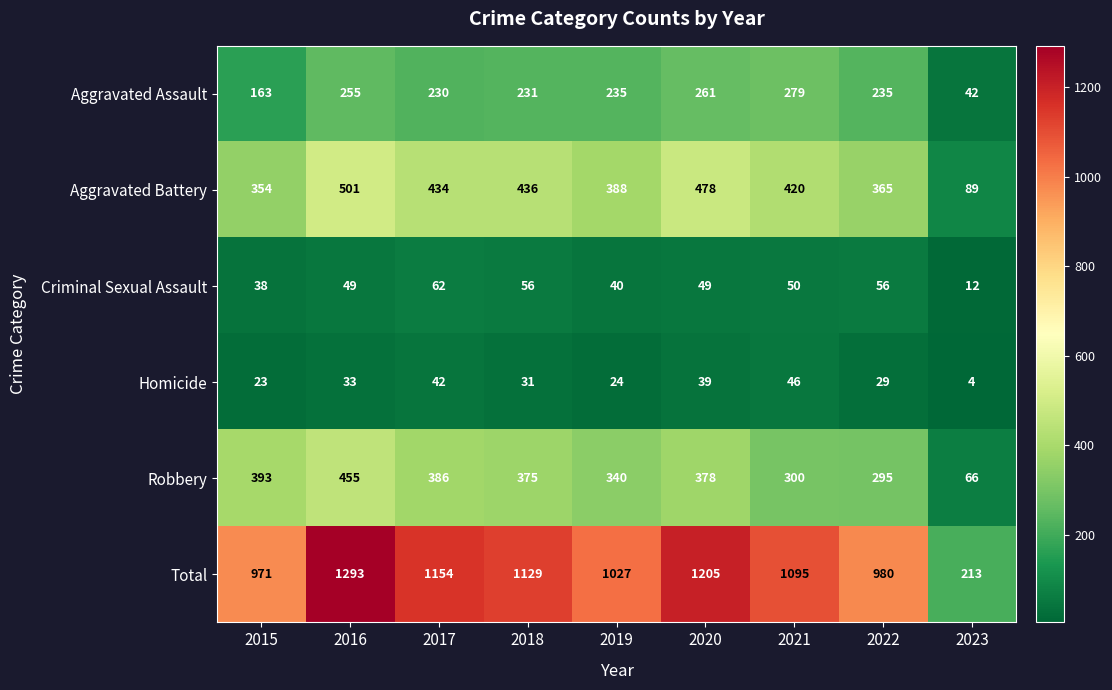

What is the minimum value shown in the chart?

4